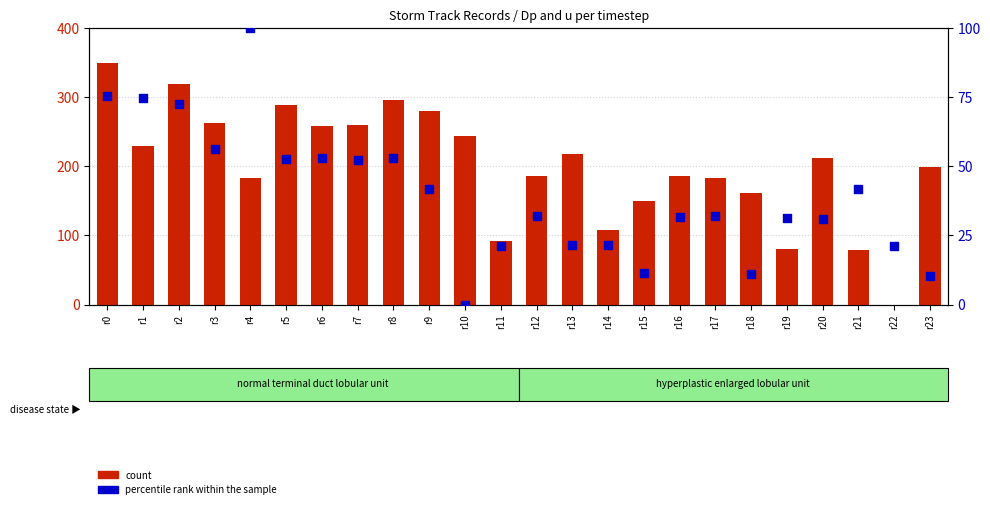

What are all the series names shown in the legend?

count, percentile rank within the sample